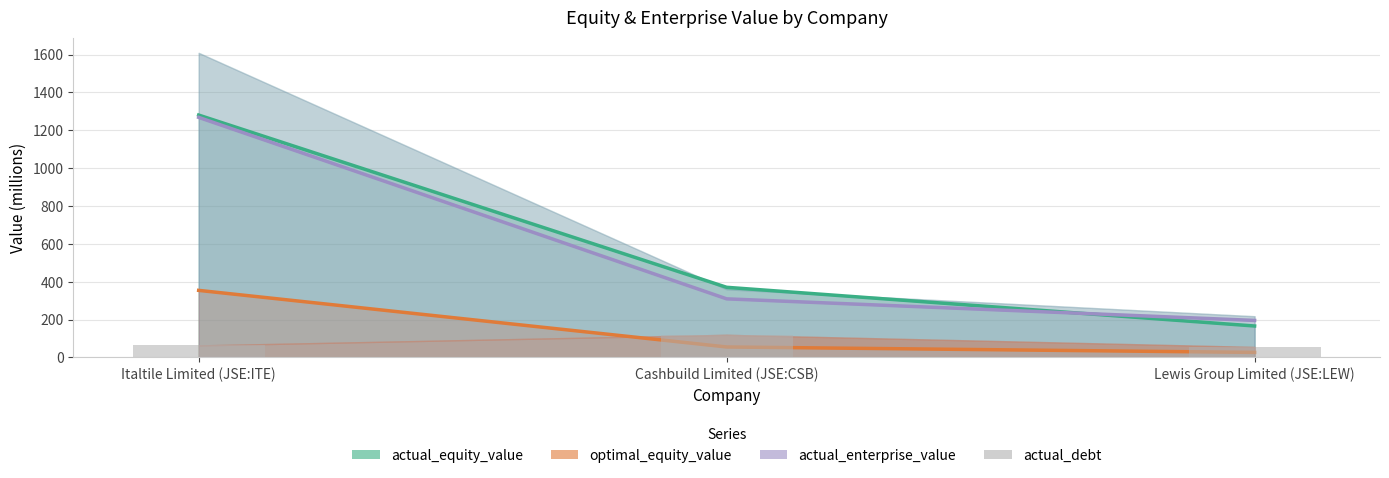

The actual_enterprise_value series shows 1268.5 at Italtile Limited (JSE:ITE). True or false?

True